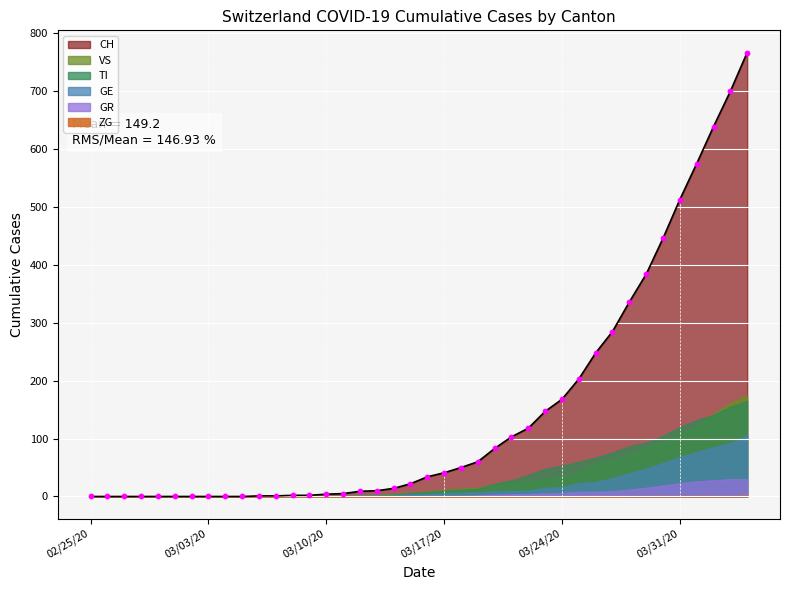

Which series has the largest total across all categories?

CH